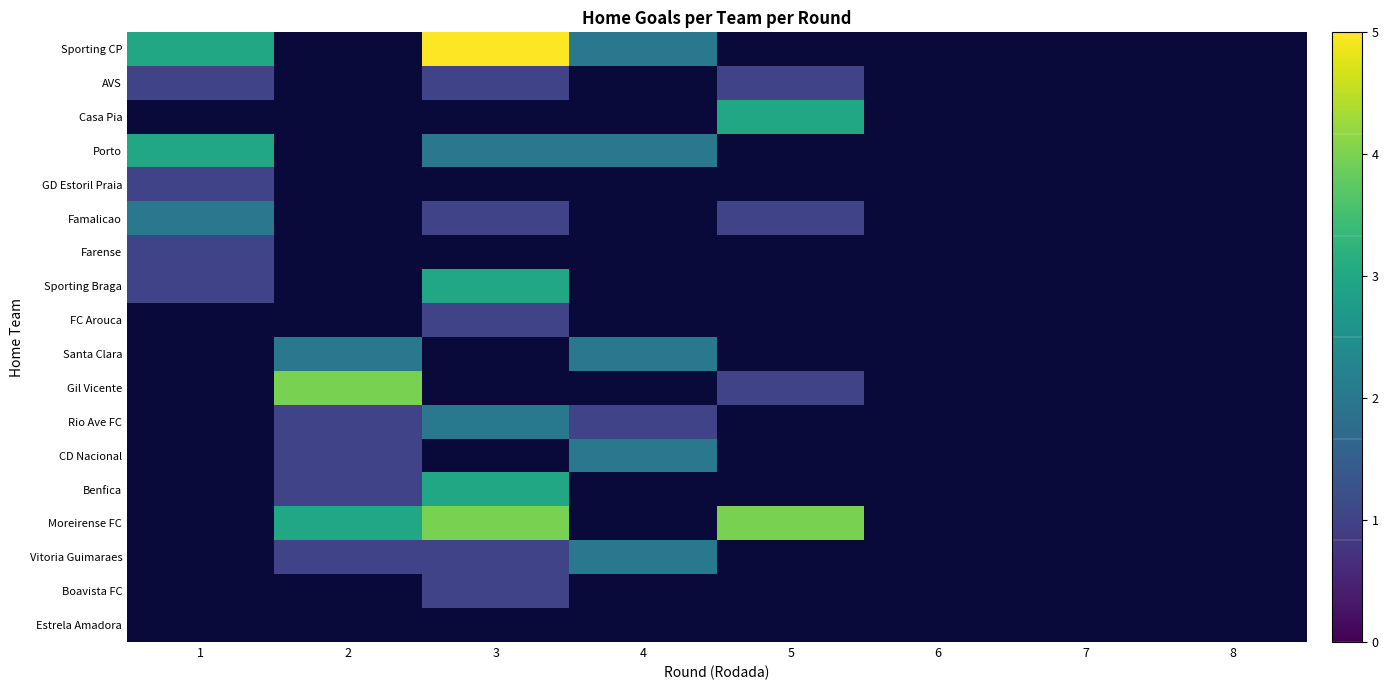

How many distinct data groups are displayed?

18